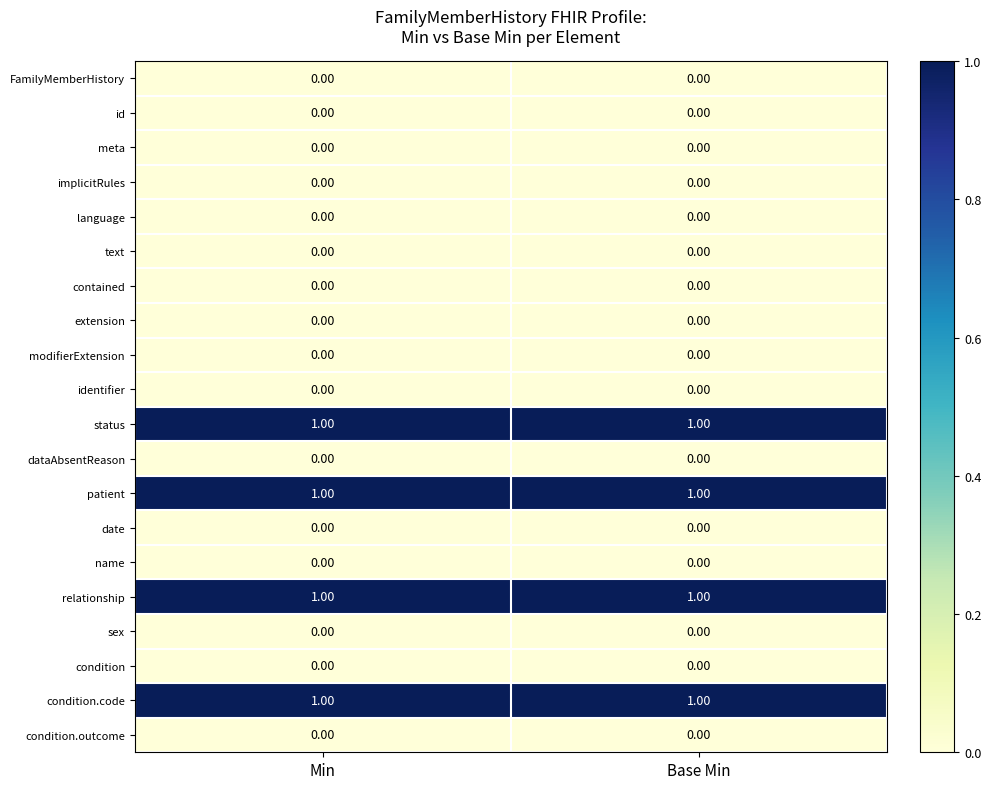

At how many categories does at least one series exceed 0?

2